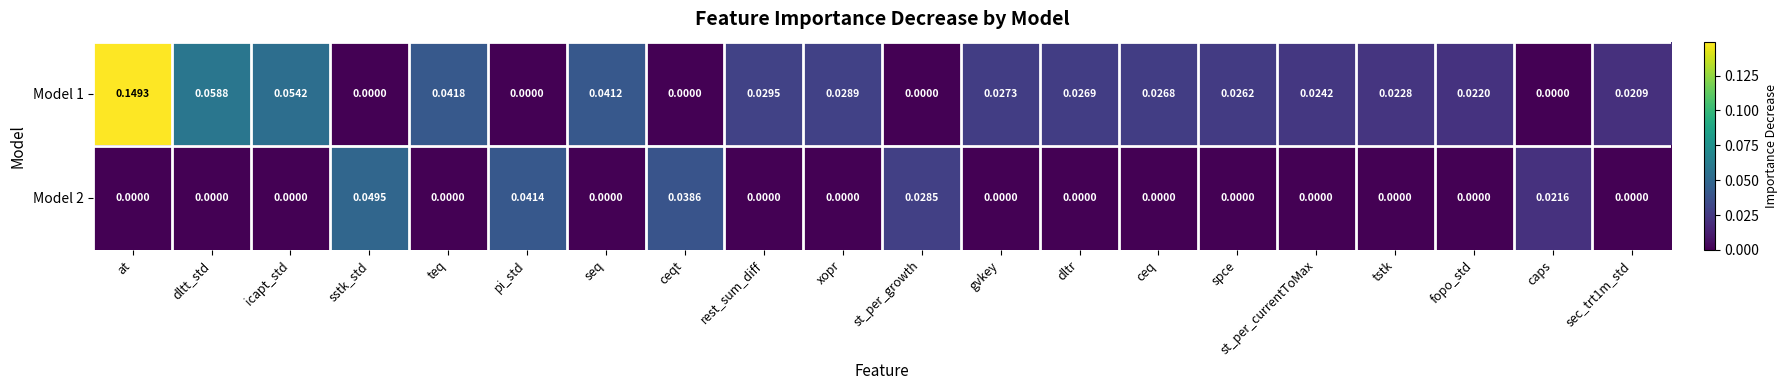

Which category has the highest value across all series?

at